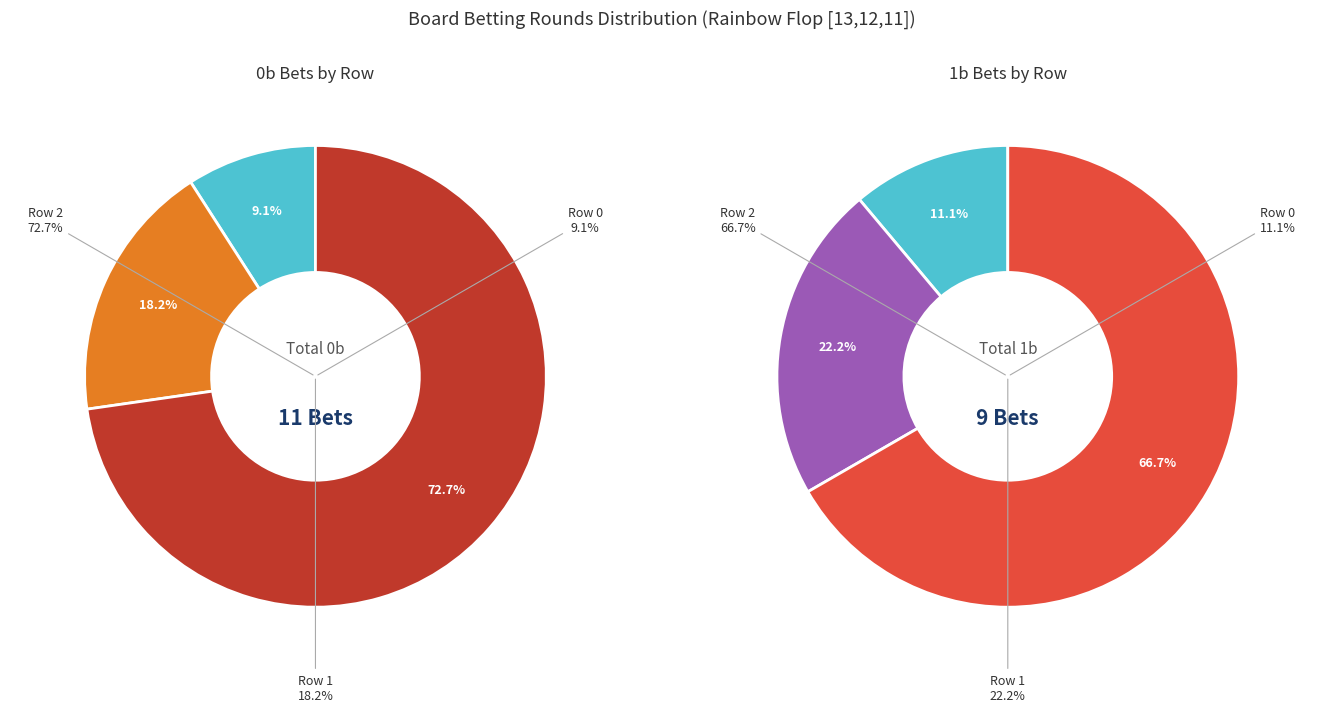

Does Row 2 account for over 50% of the chart?

Yes